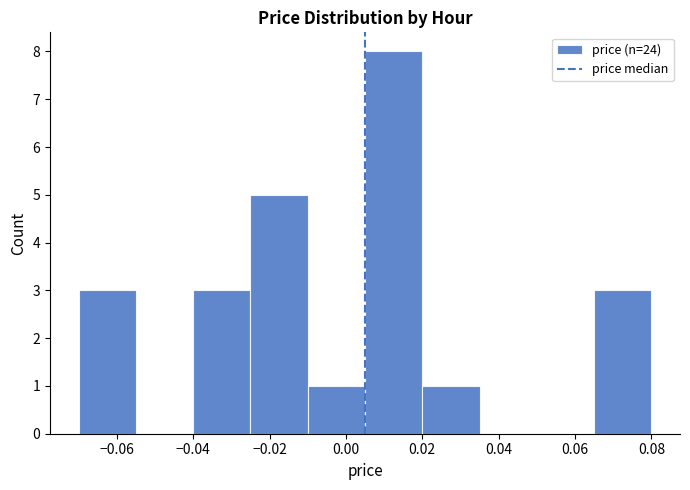

Reading left to right, transcribe this chart: for each bar, give the range it covers on the x-axis and its height. Neither the bar edges nor the heights are printed on the chart, so give them approximately, as read against the axes.

-0.070 to -0.055: 3
-0.055 to -0.040: 0
-0.040 to -0.025: 3
-0.025 to -0.010: 5
-0.010 to 0.005: 1
0.005 to 0.020: 8
0.020 to 0.035: 1
0.035 to 0.050: 0
0.050 to 0.065: 0
0.065 to 0.080: 3